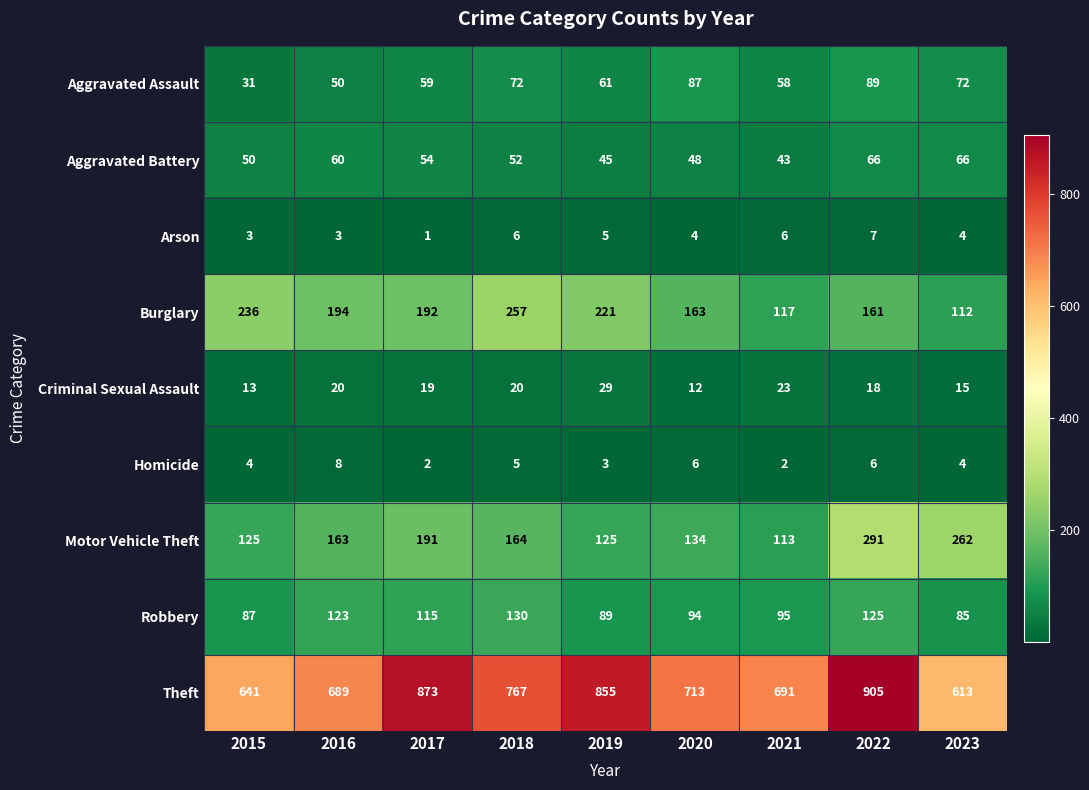

What value does the Homicide series have at 2016?

8